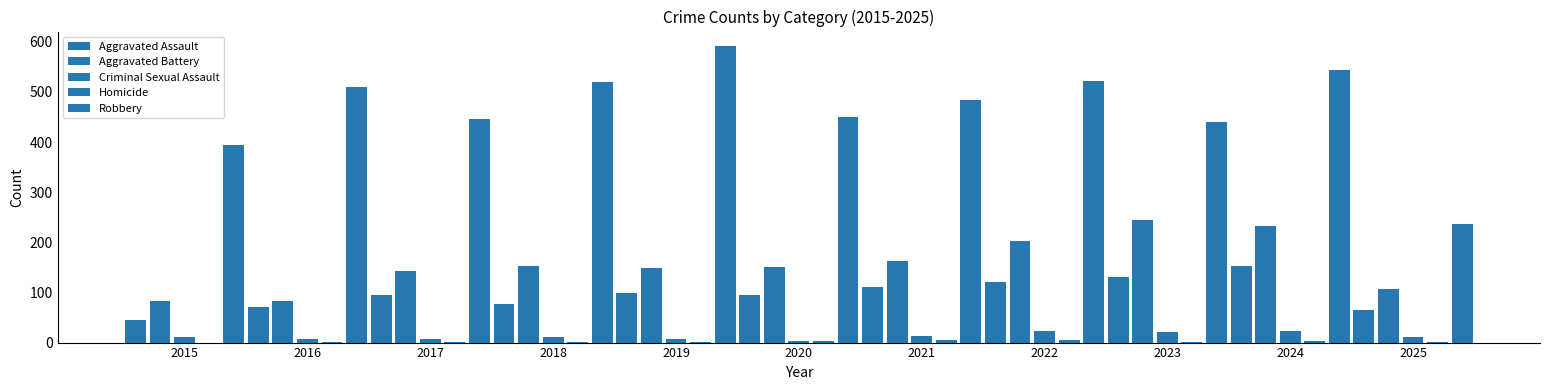

Are the bars grouped side by side (vs. stacked)?

Yes